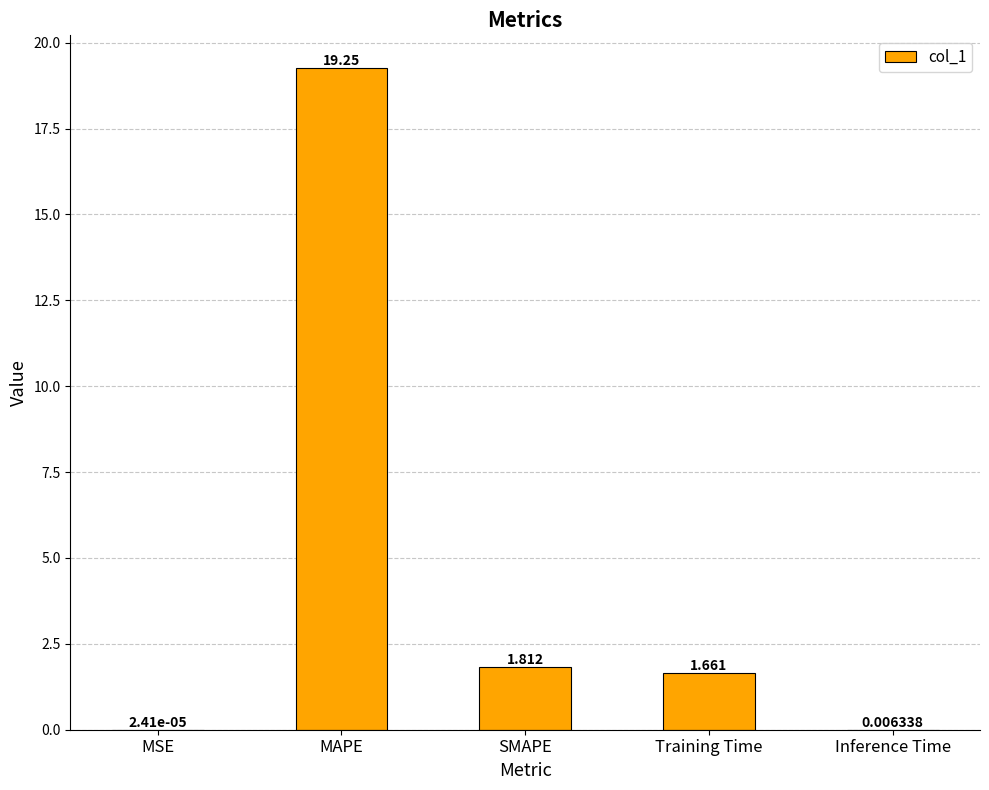

At which label does the data first exceed 1?

MAPE